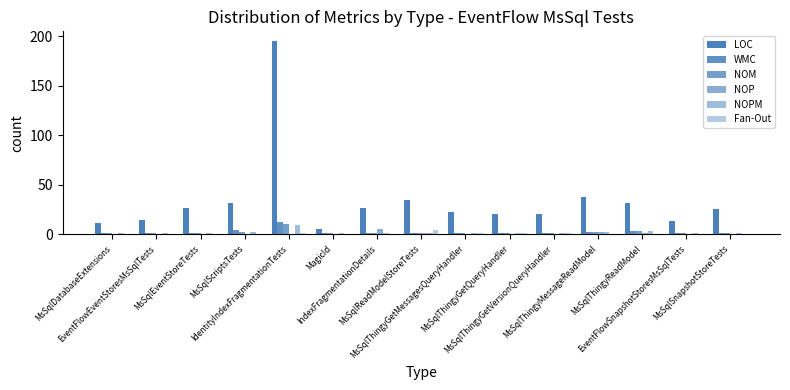

How many series are shown in this chart?

6